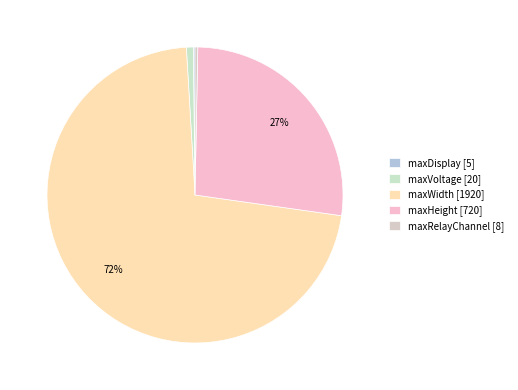

What portion of the pie excludes maxVoltage [20]?

99.3%